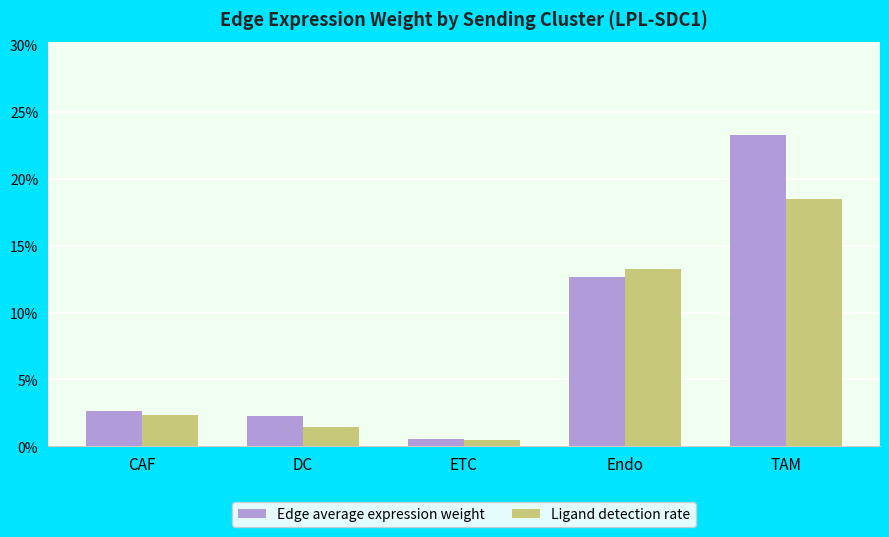

What position from the right is DC?

4